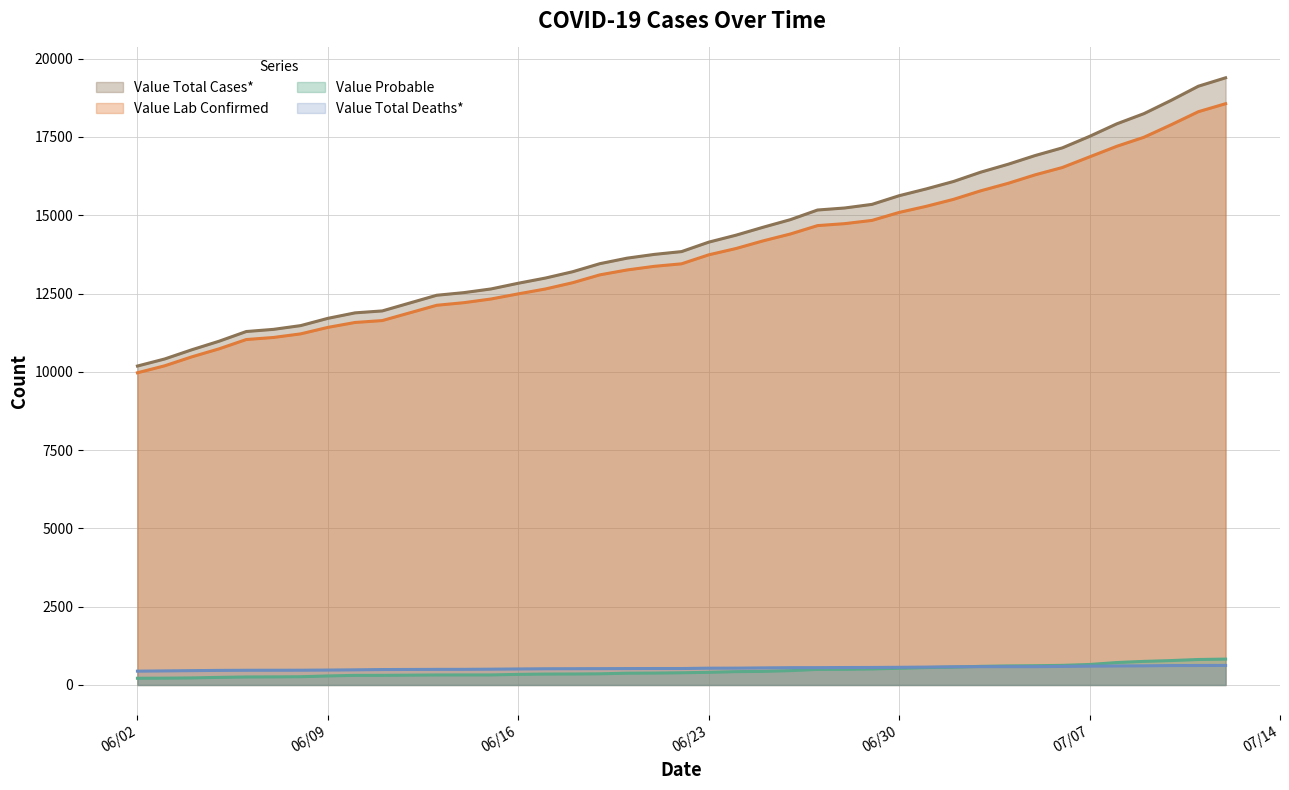

What is the minimum value shown in the chart?

215